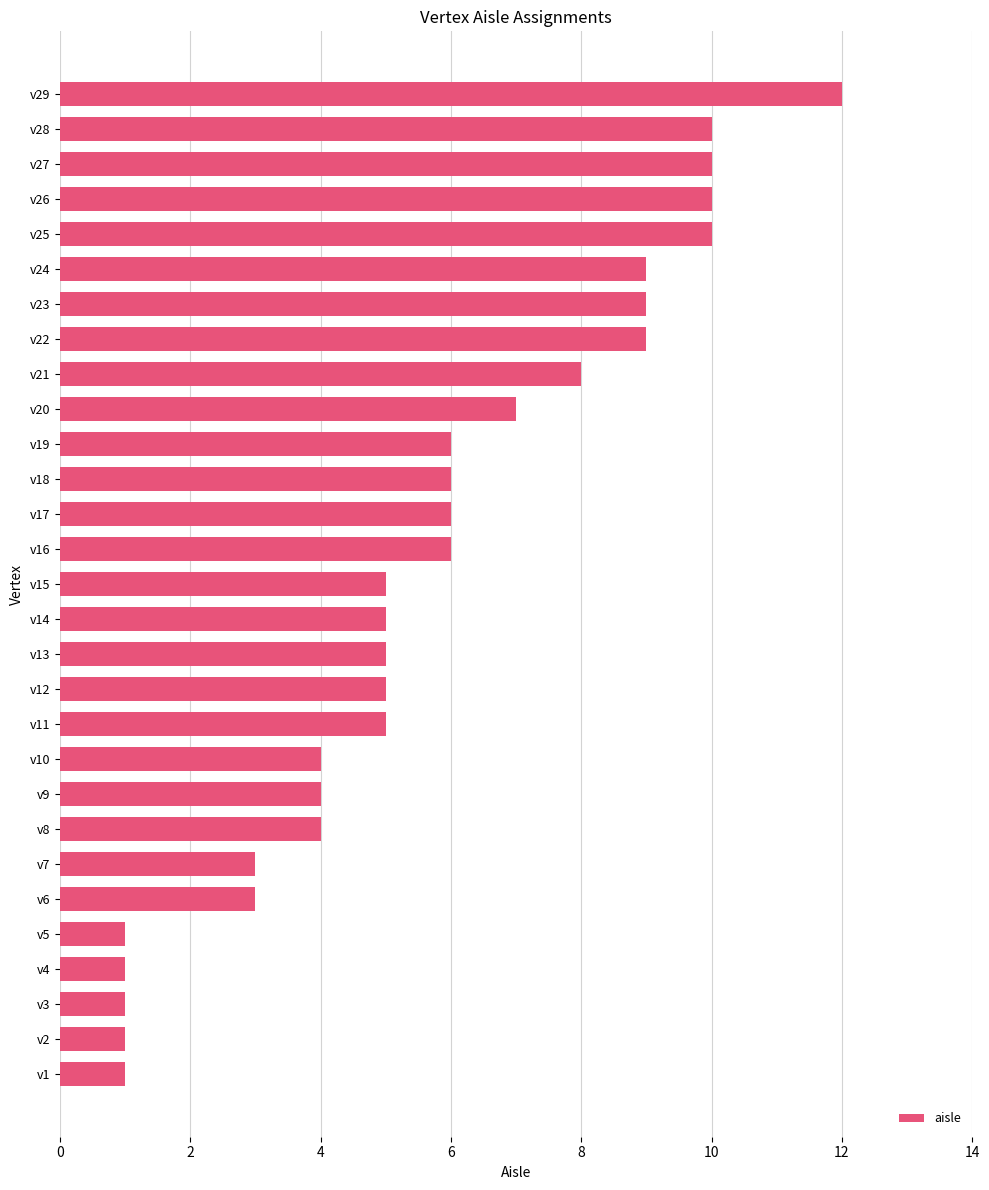

What is the sum of the values at v27 and v13?

15